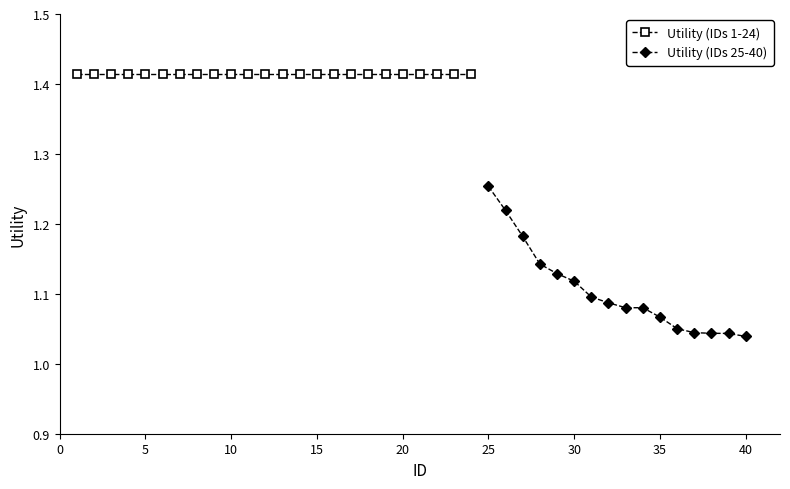

Does the chart display data point markers on the line(s)?

Yes